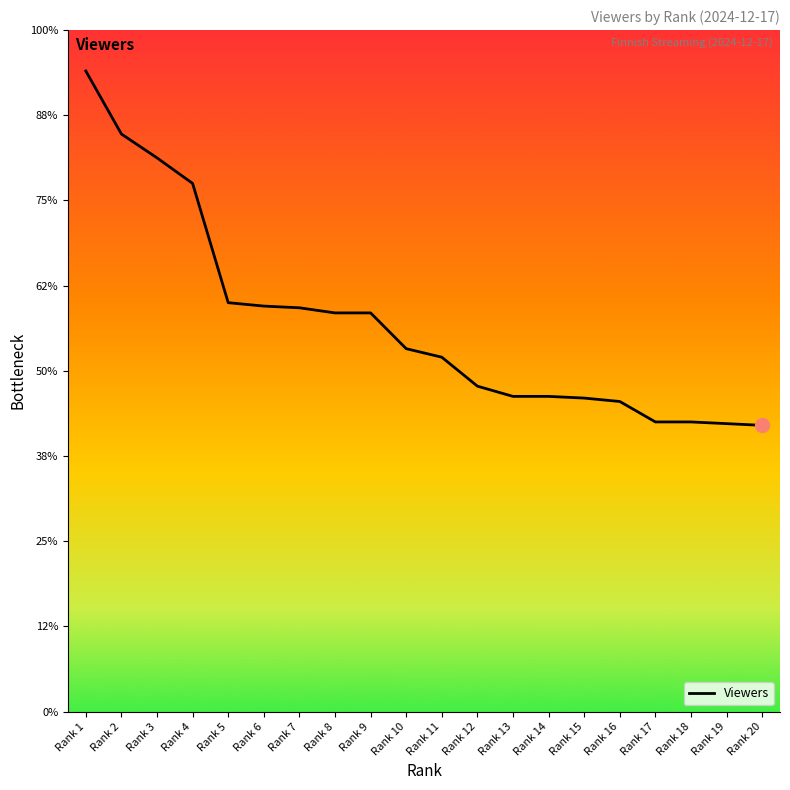

Between Rank 18 and Rank 11, which is larger?

Rank 11